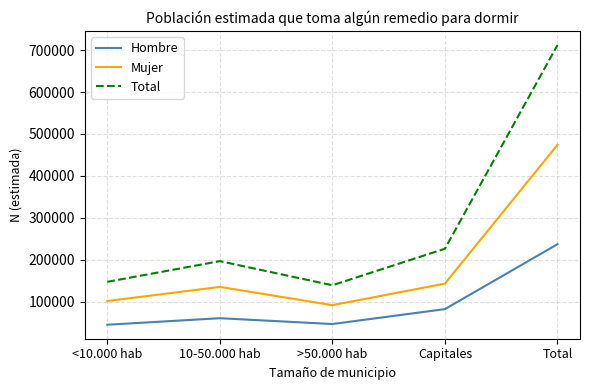

List the series in order of their peak value, lowest first.

Hombre, Mujer, Total